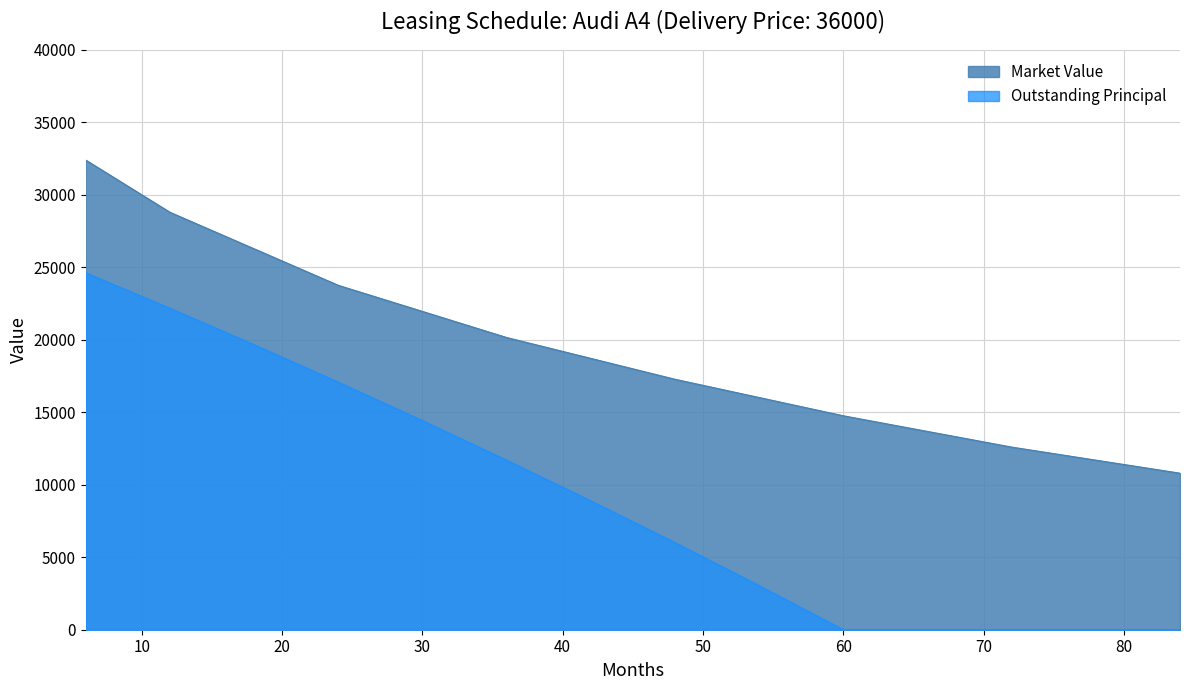

Which category has the highest value in the Market Value series?

6